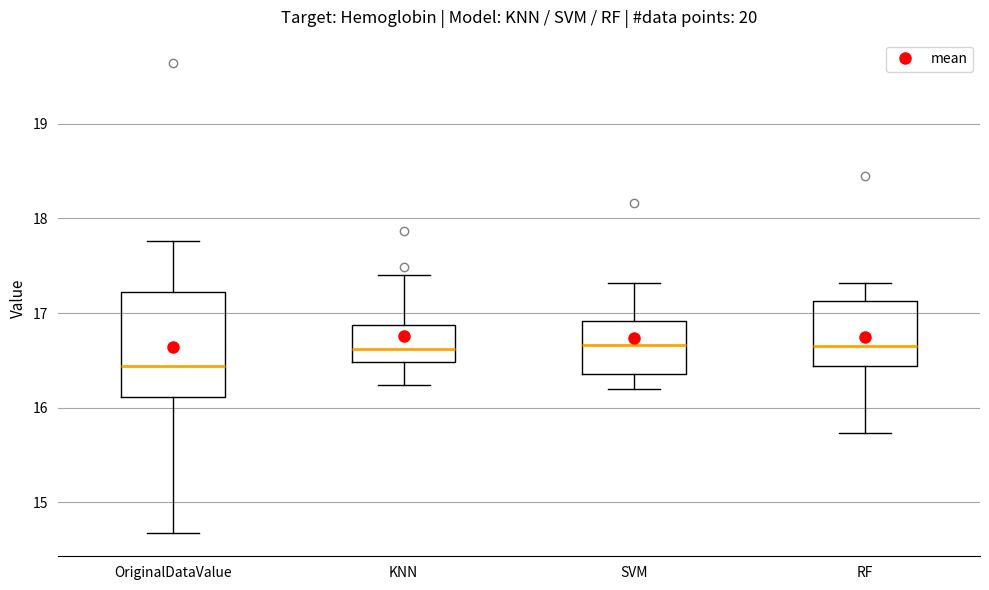

Which box is the tallest, from its lower edge to its upper edge?

OriginalDataValue